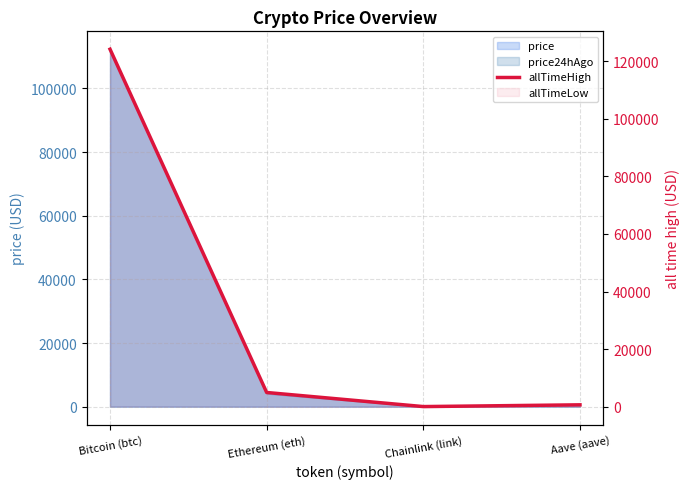

At which category does the chart reach its minimum across all series?

Chainlink (link)